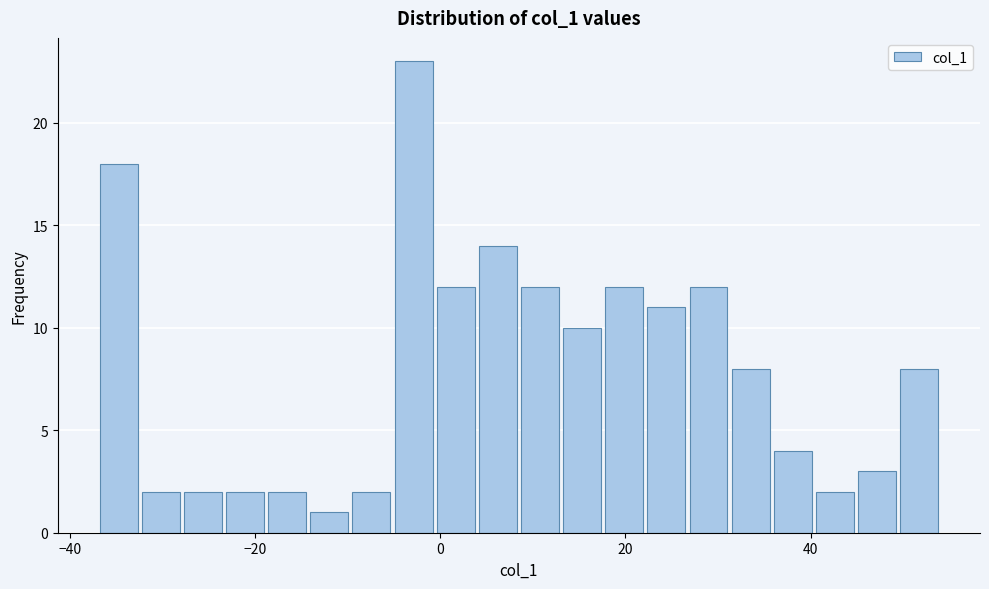

Read against the x-axis, roughly where is the centre of the tallest bar?

-2